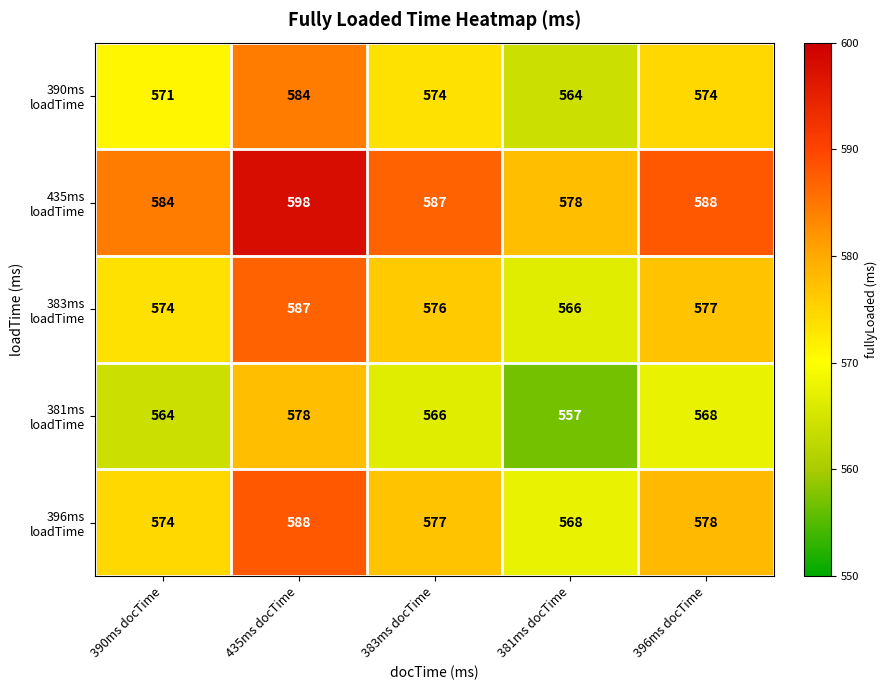

What is the difference between the highest and lowest values at 396ms docTime?

20